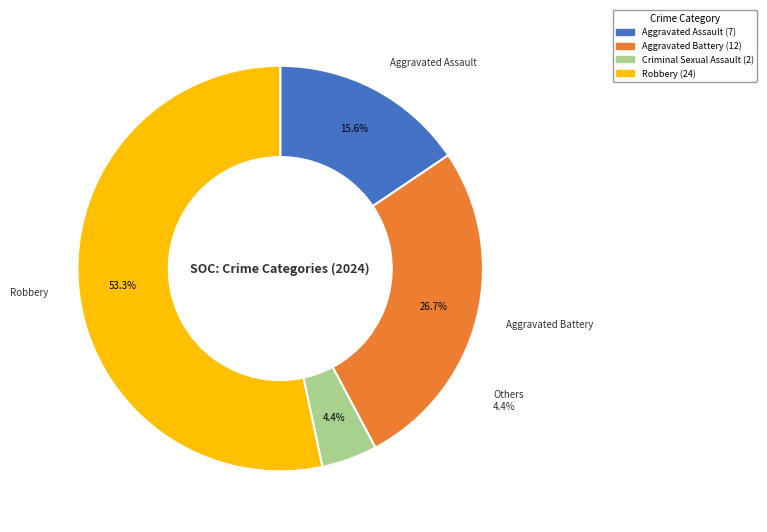

What is the largest slice in the pie chart?

Robbery